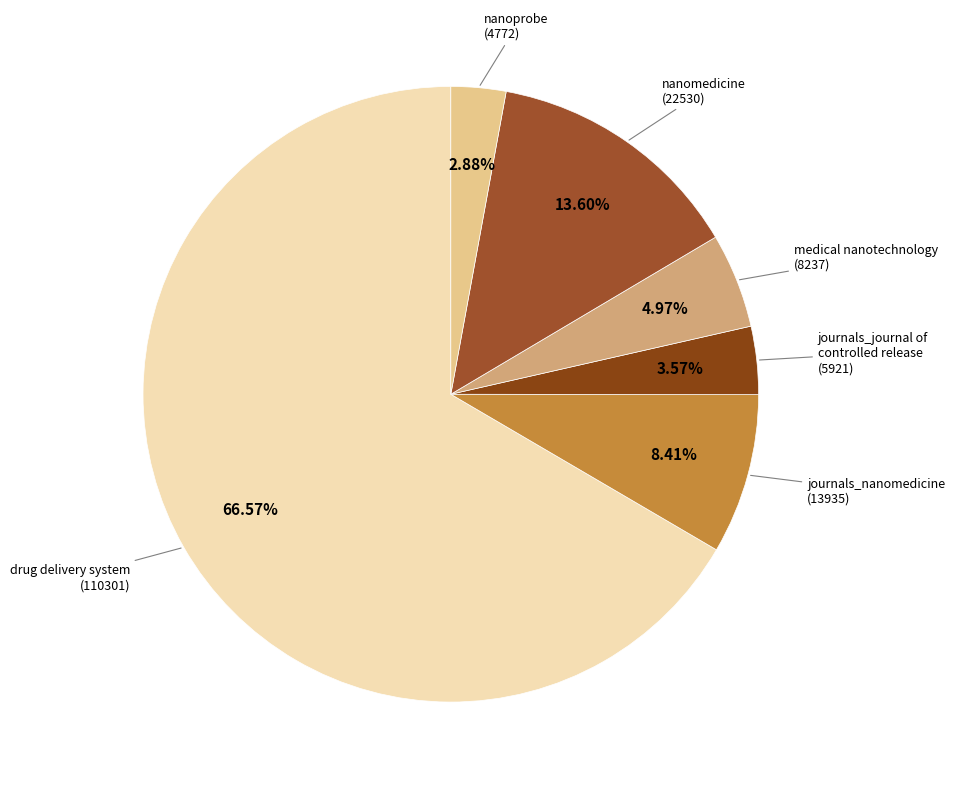

Combined, what portion of the pie is nanomedicine and nanoprobe?

16.5%